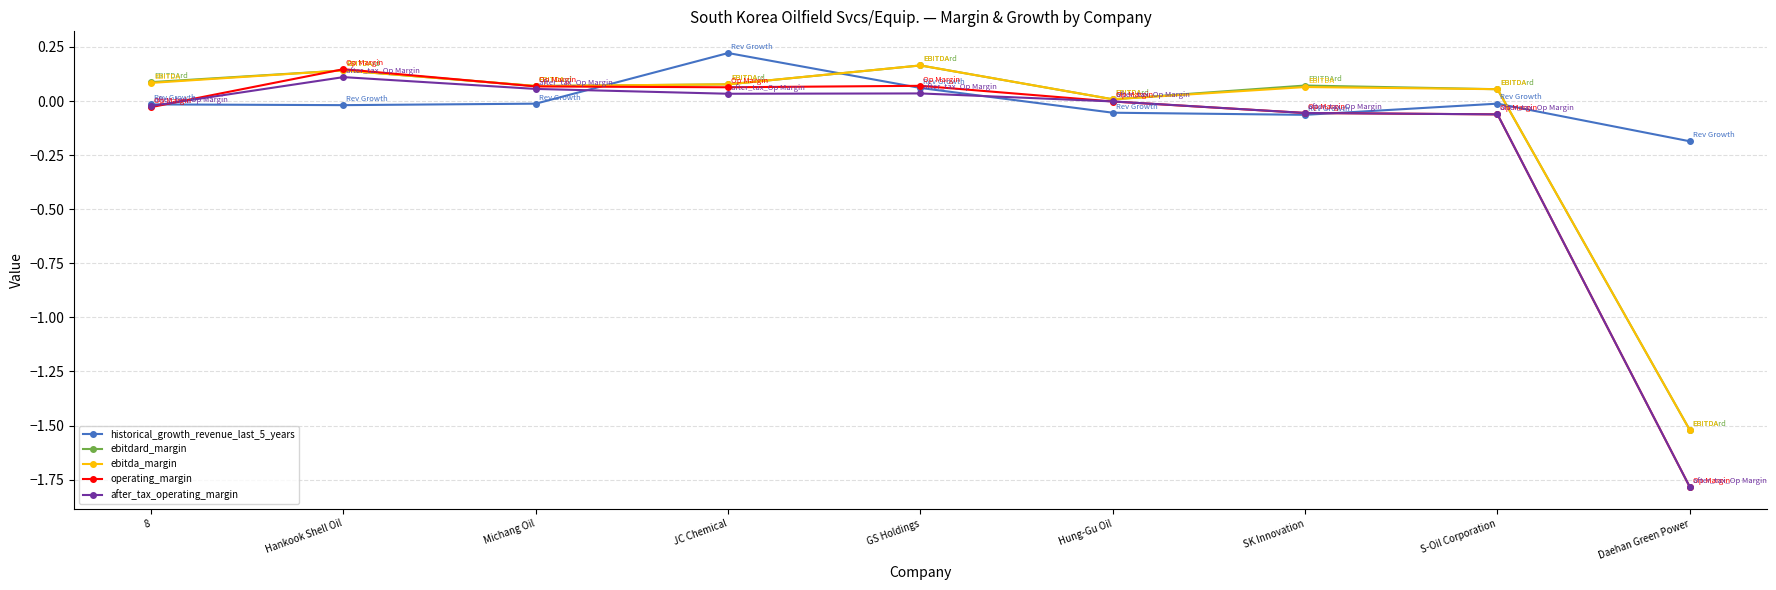

True or false: after_tax_operating_margin and historical_growth_revenue_last_5_years cross at least once.

True